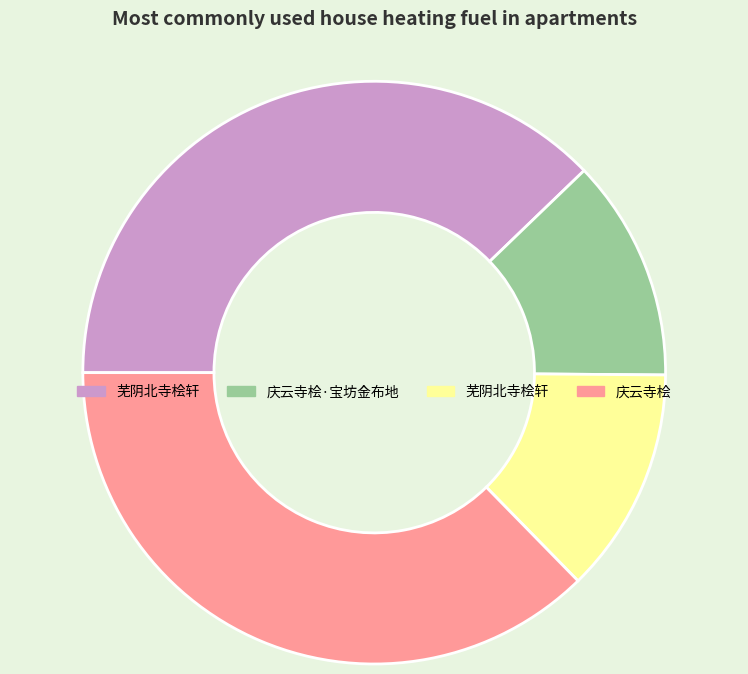

Does any single category account for the majority?

No